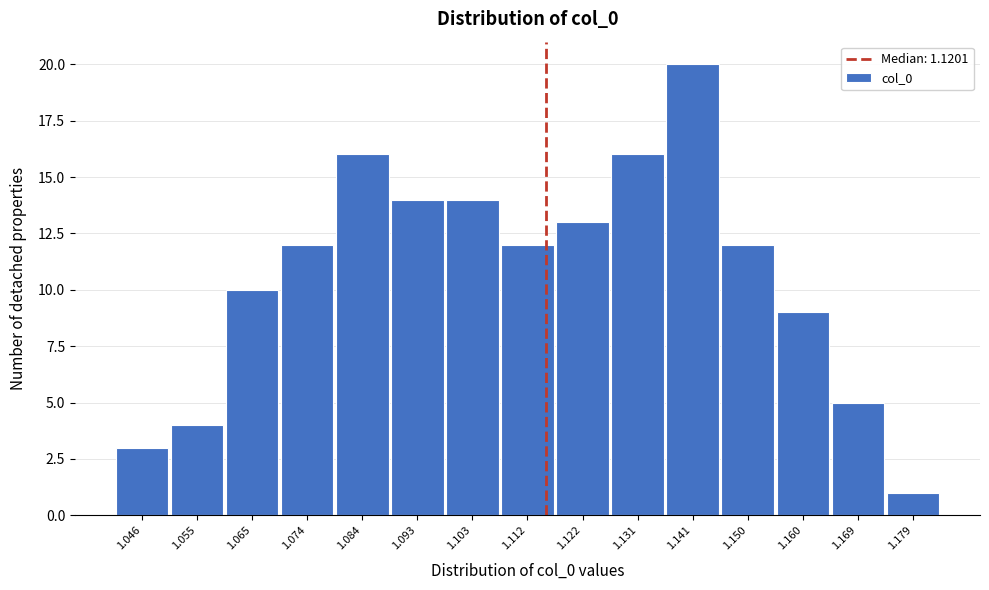

Reading right to left, transcribe all the data shown in this chart.

1.179=1	1.169=5	1.160=9	1.150=12	1.141=20	1.131=16	1.122=13	1.112=12	1.103=14	1.093=14	1.084=16	1.074=12	1.065=10	1.055=4	1.046=3